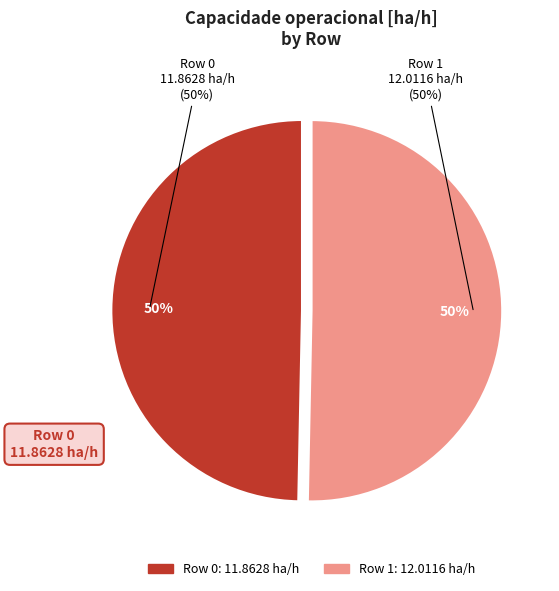

How much of the chart is everything except Row 1?

49.7%